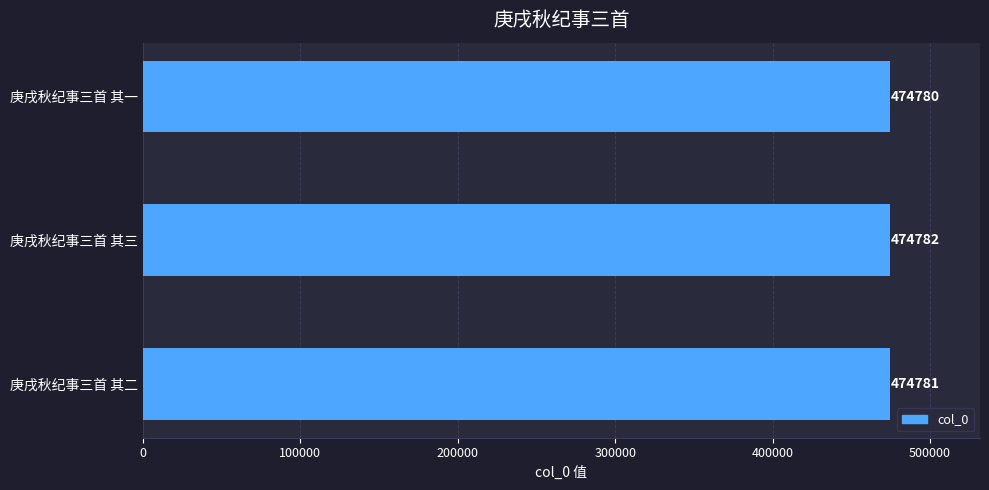

Reading bottom to top, transcribe all the data shown in this chart.

474781	474782	474780